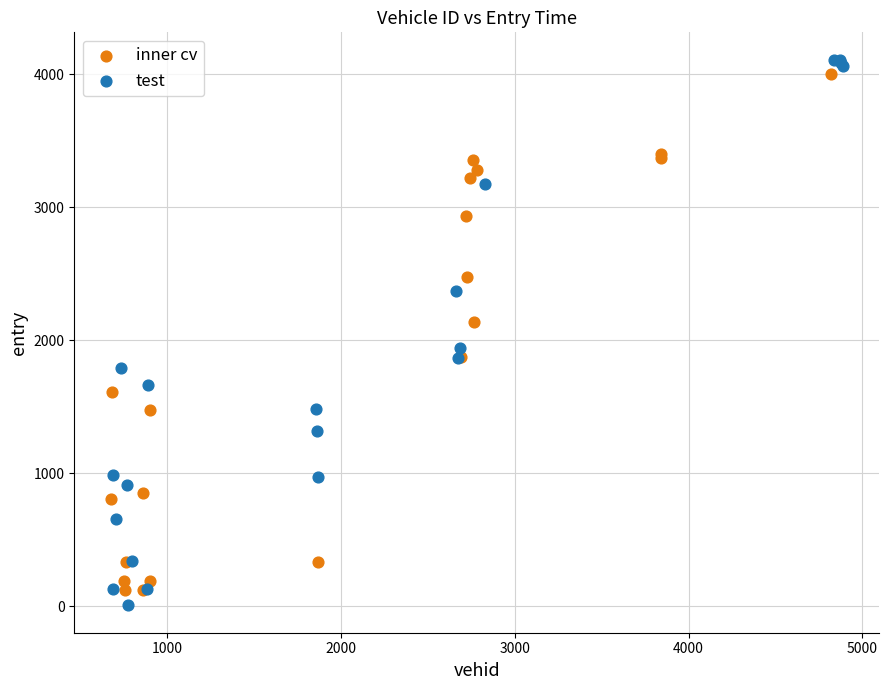

Which series has the largest Y range (max minus min)?

test